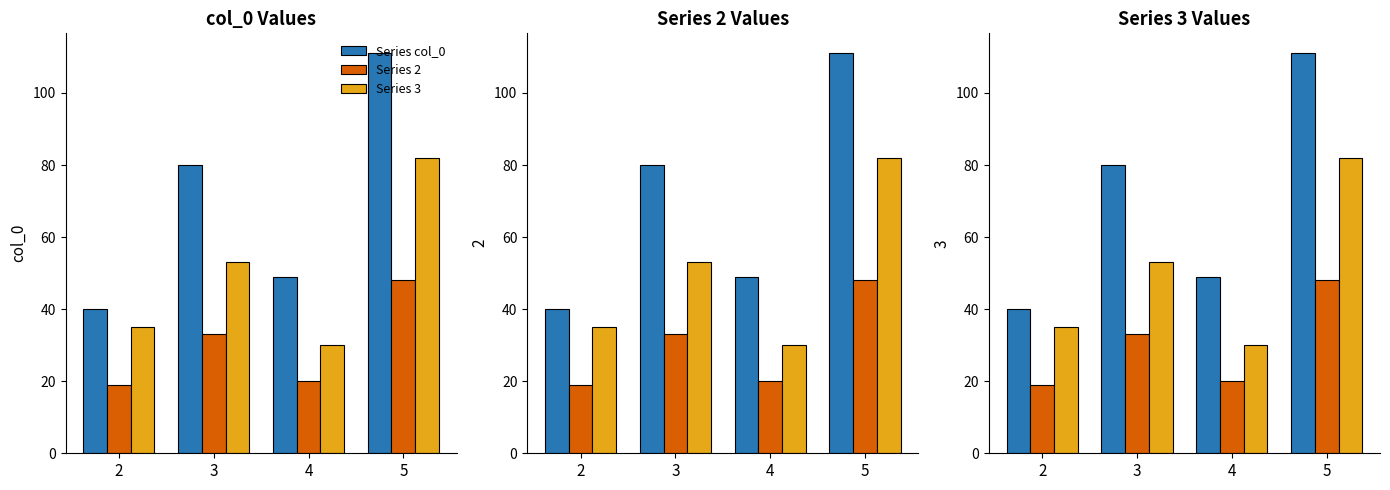

Reading left to right, list all the values displayed in this chart.

Series col_0: 40	80	49	111
Series 2: 19	33	20	48
Series 3: 35	53	30	82